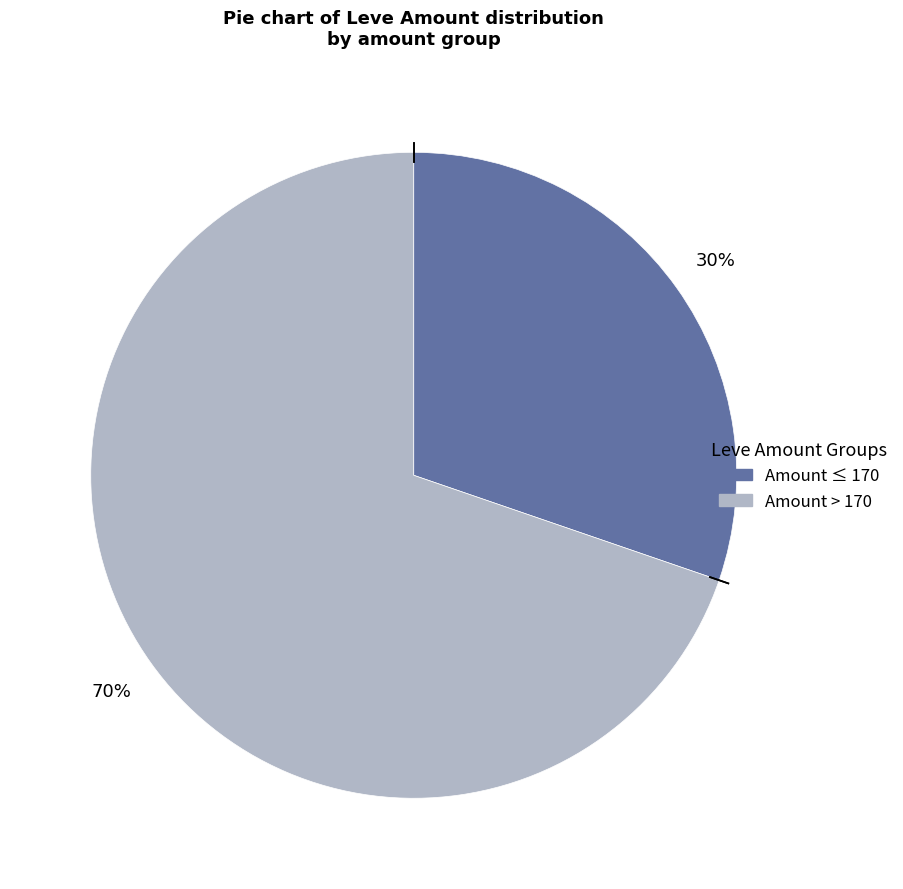

Is there a majority slice in this chart?

Yes